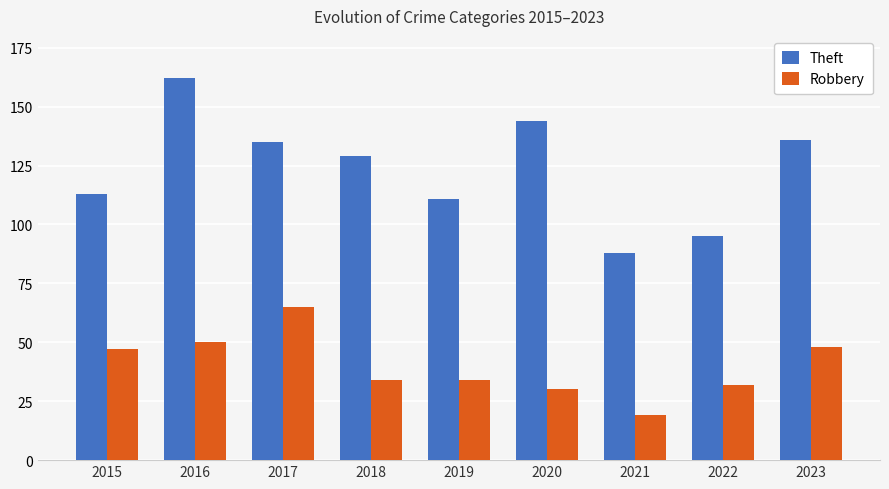

How many bars are there in each group?

2